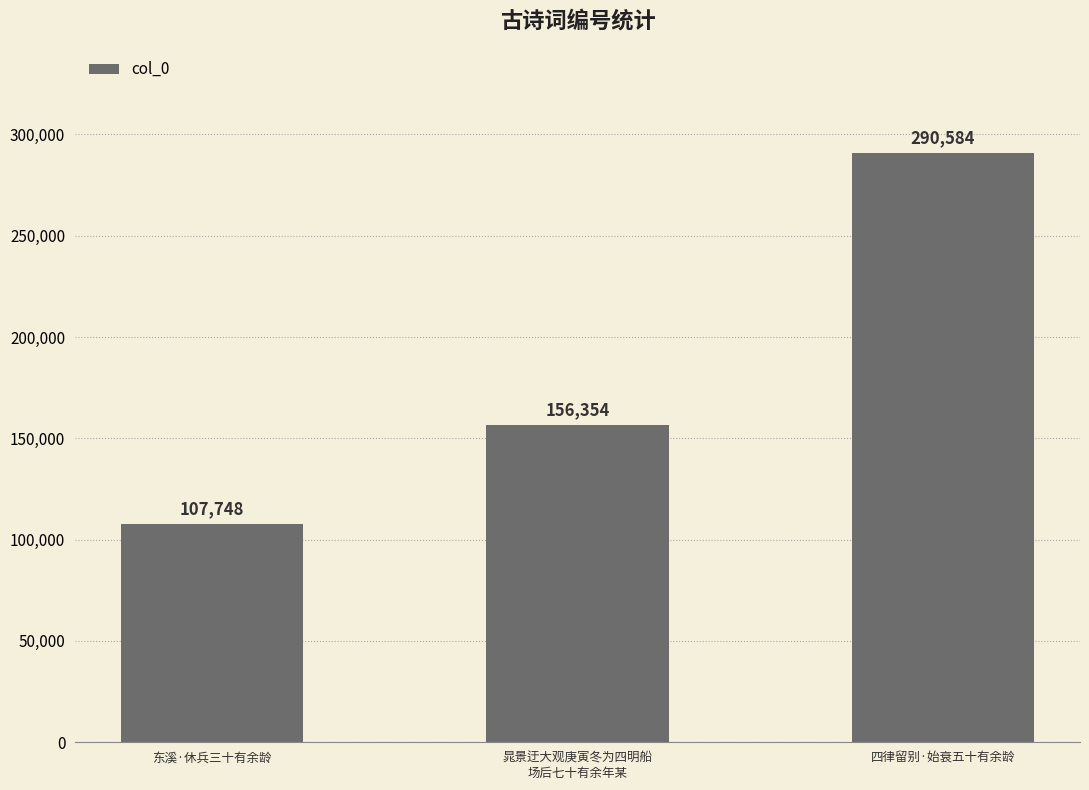

Count the number of data series in this chart.

1